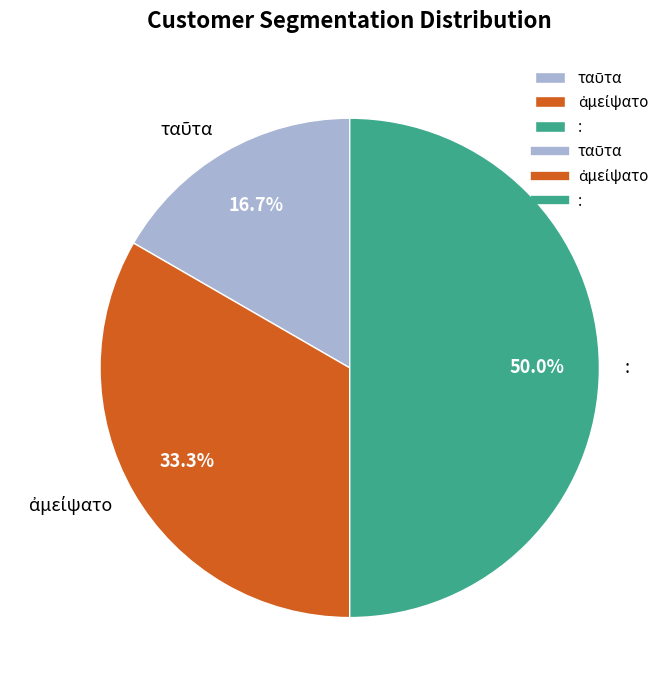

What portion of the pie excludes :?

50.0%